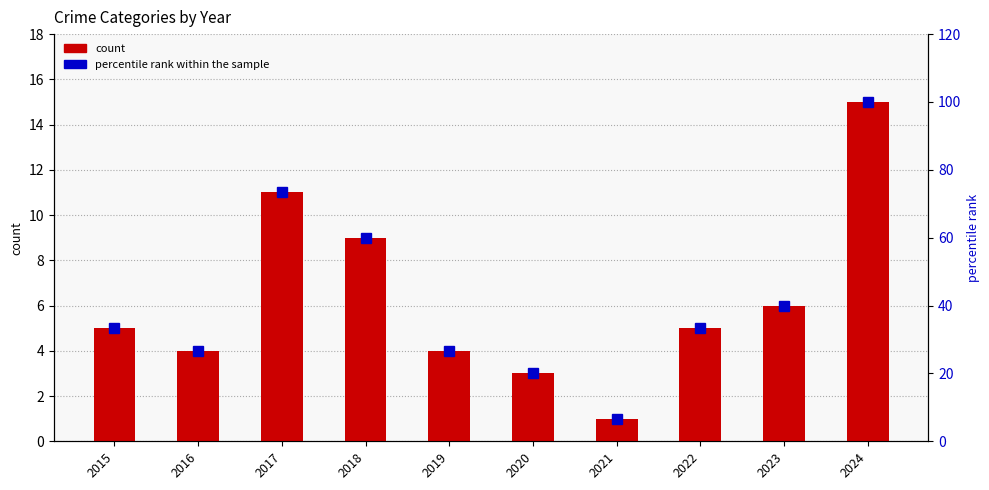

What is the difference between the percentile rank within the sample values at 2019 and 2022?

6.7